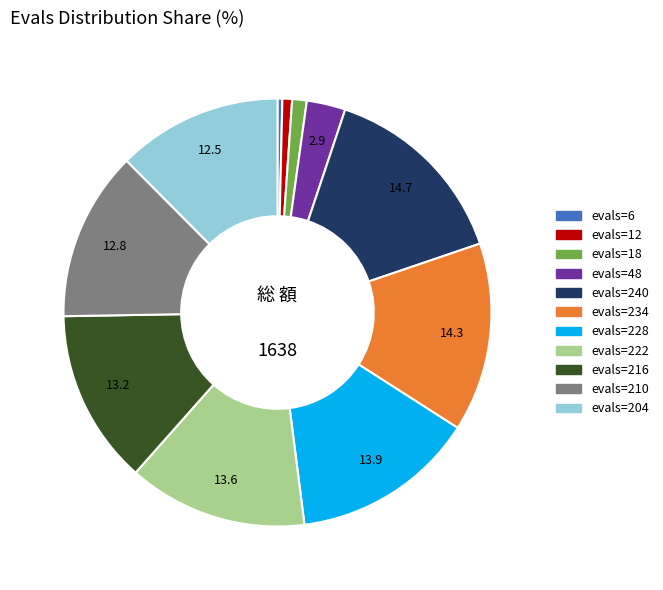

Is there any slice that represents more than half of the pie?

No